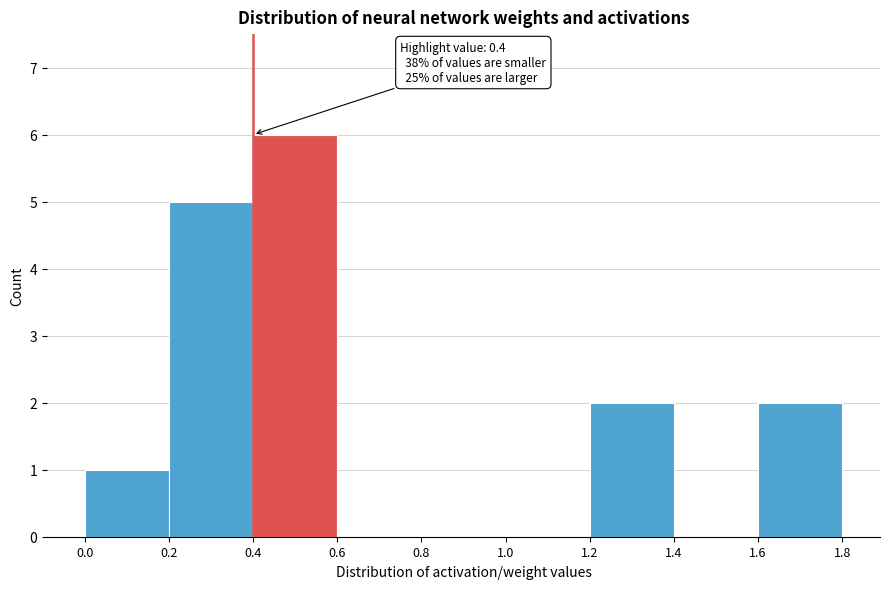

Which range on the x-axis has the tallest bar?

0.4 to 0.6